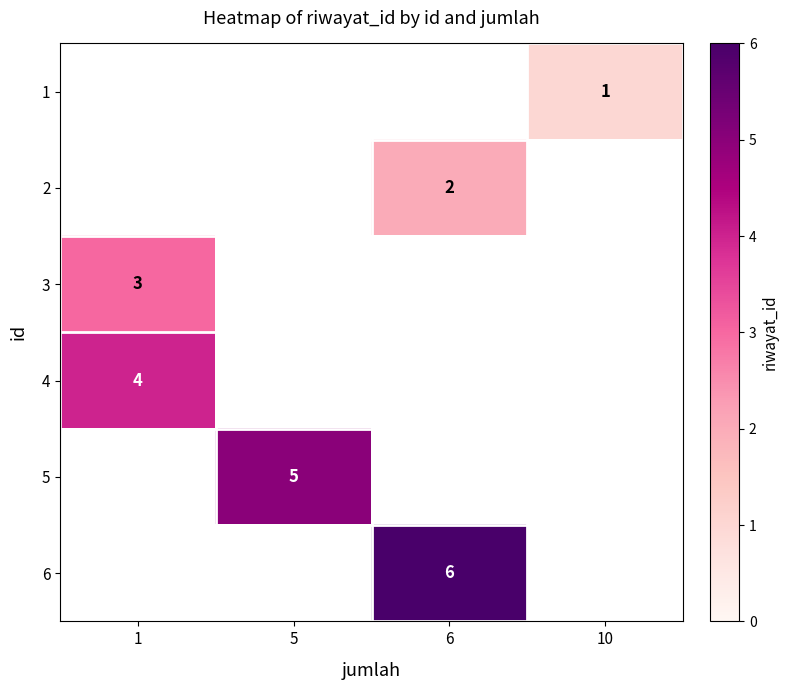

What is the maximum value shown in the chart?

6.0